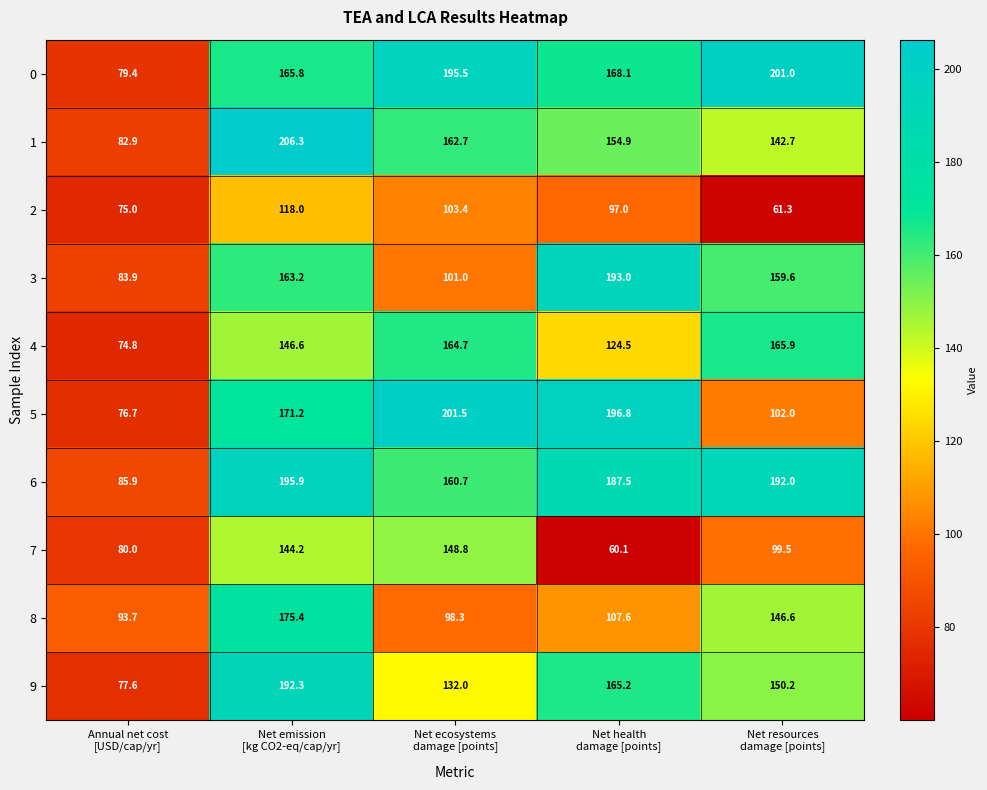

How many categories are shown in the chart?

5